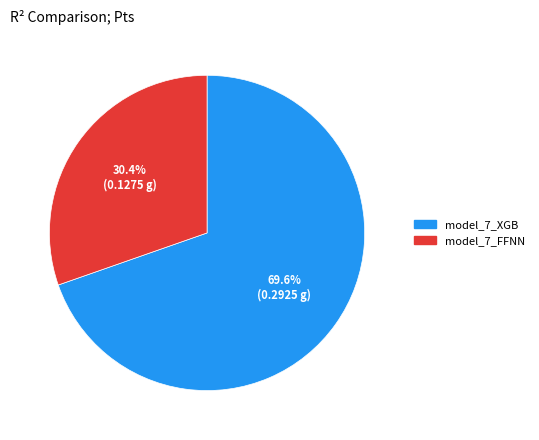

What percentage is NOT represented by model_7_XGB?

30.4%